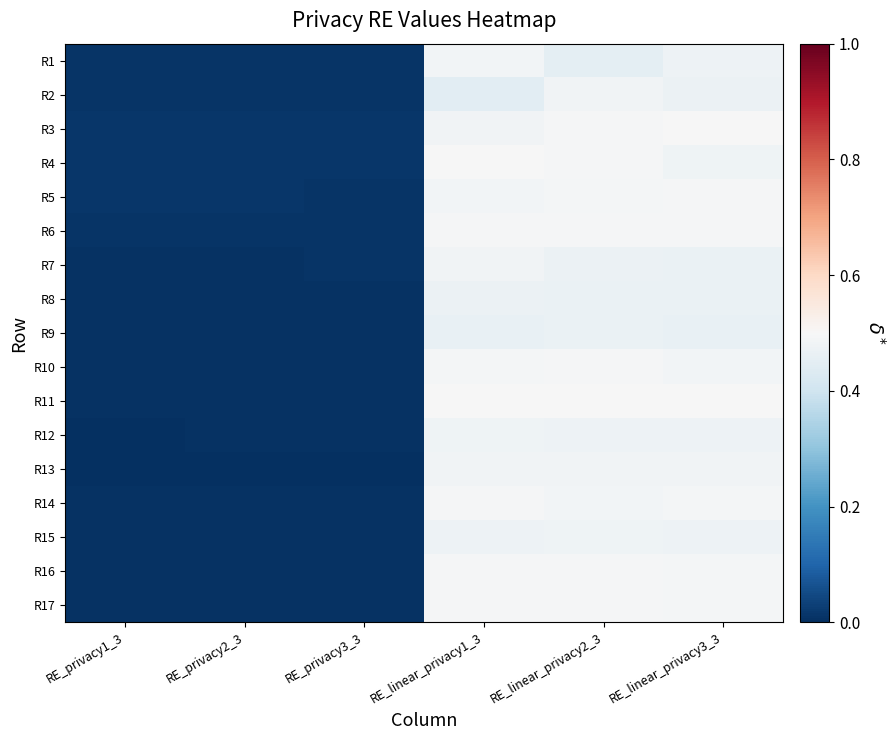

At which category is the sum across all series the highest?

RE_linear_privacy1_3